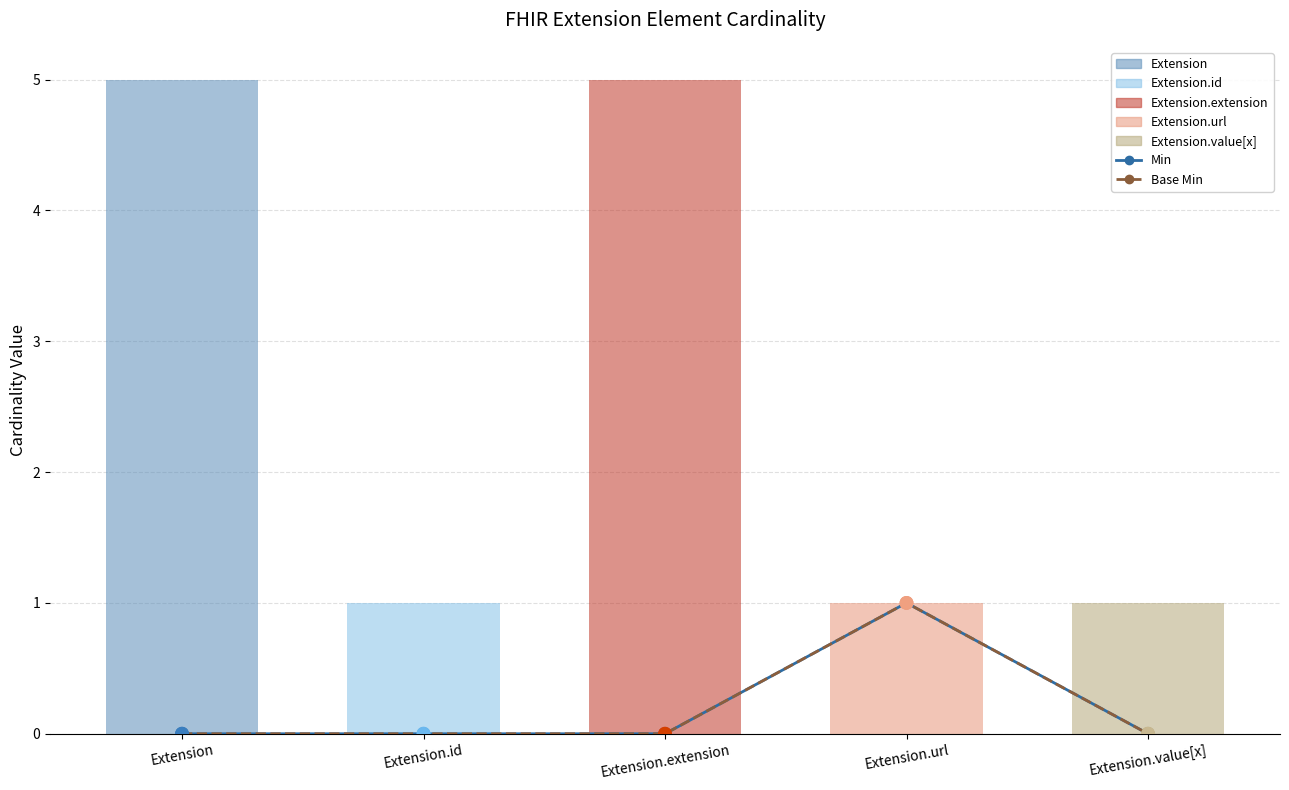

Which series has the largest Y range (max minus min)?

Min